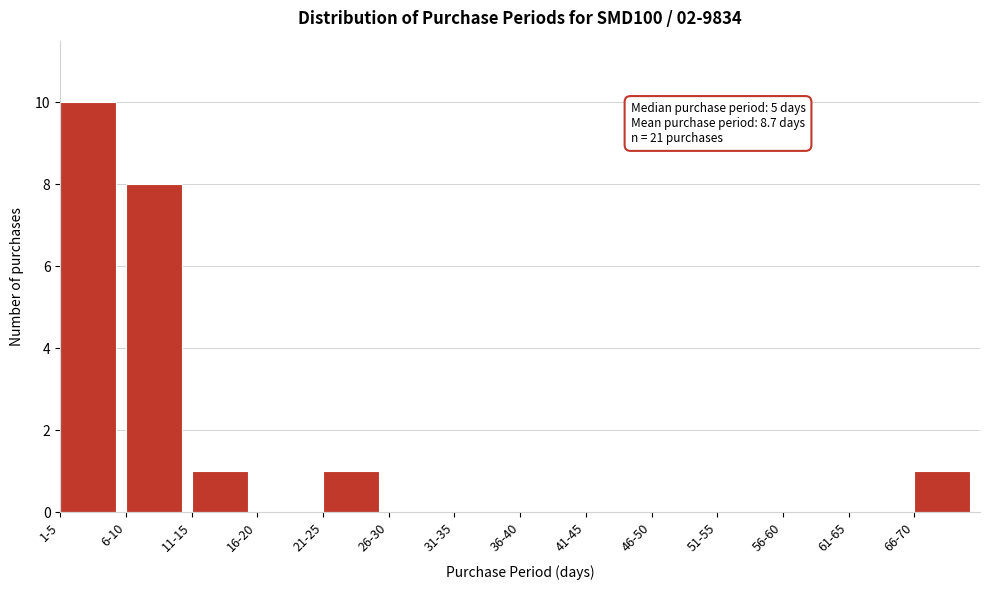

Reading left to right, list all the values displayed in this chart.

1-5=10	6-10=8	11-15=1	16-20=0	21-25=1	26-30=0	31-35=0	36-40=0	41-45=0	46-50=0	51-55=0	56-60=0	61-65=0	66-70=1